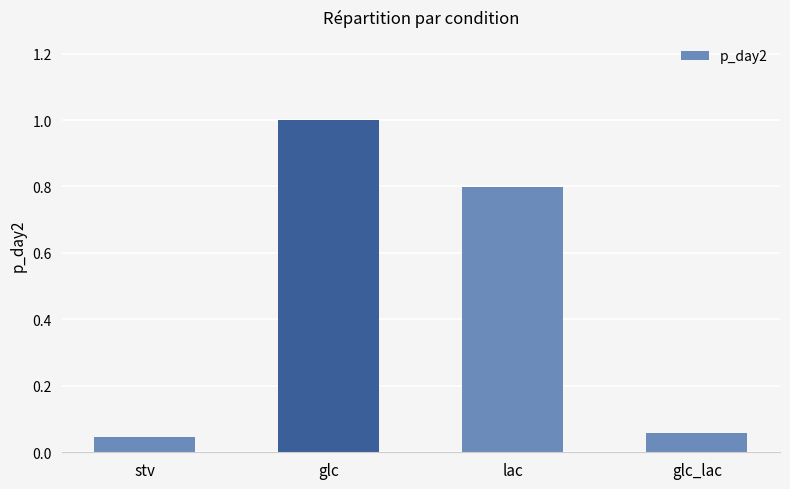

What is the change in value from stv to glc?

+1.0